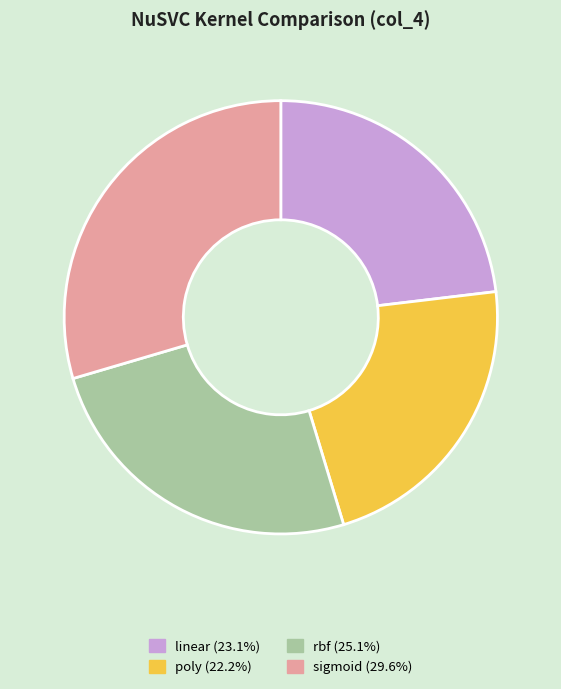

Rank the categories by value from lowest to highest.

poly, linear, rbf, sigmoid